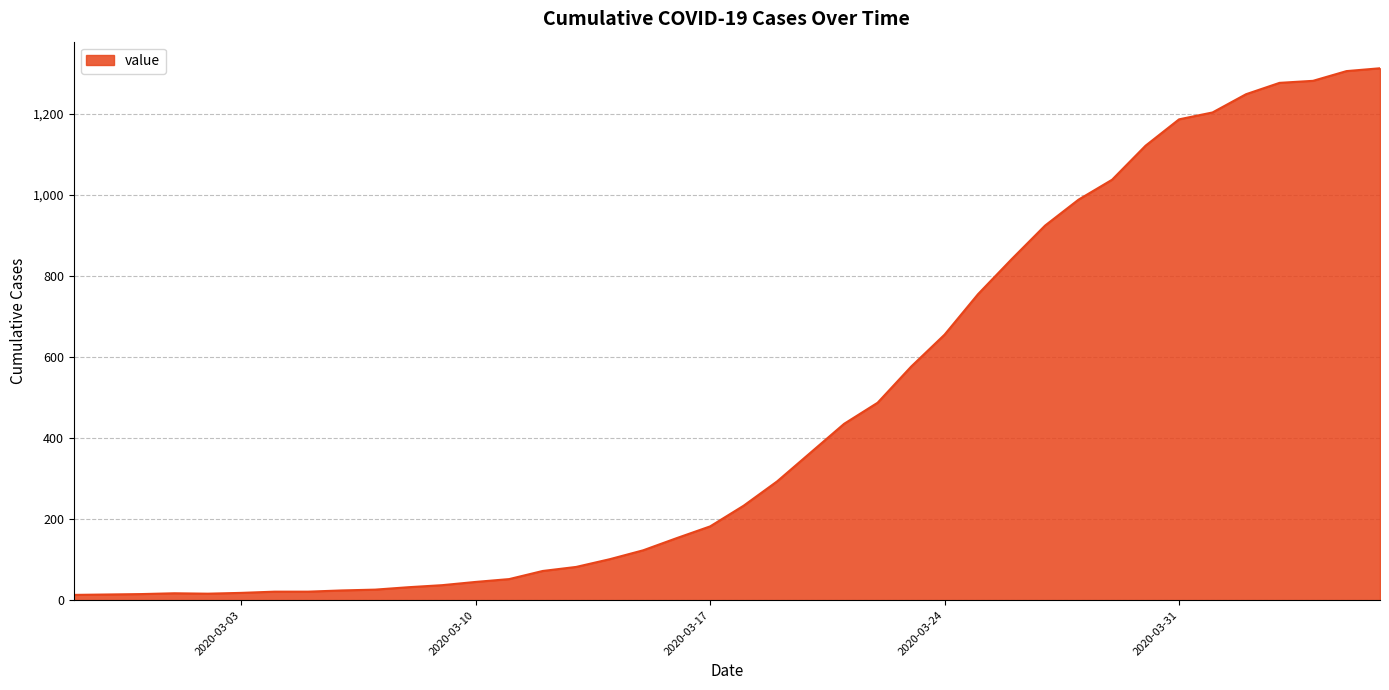

What is the greatest value displayed?

1312